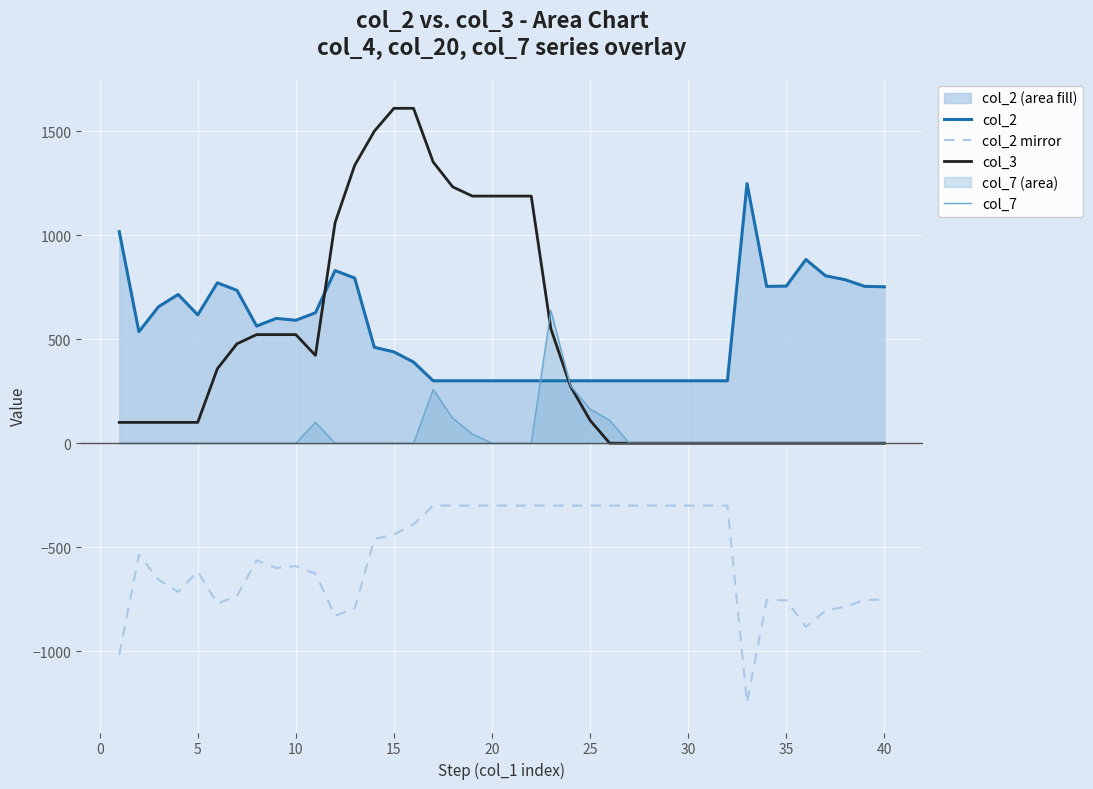

What is the smallest value displayed?

-1248